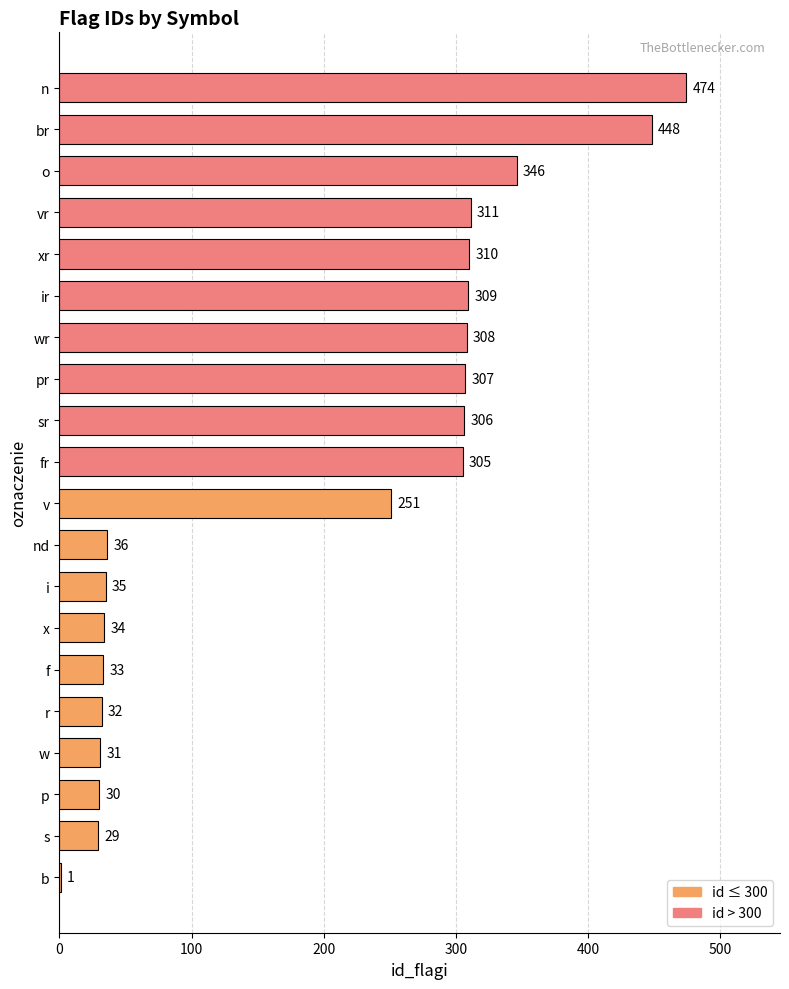

What is the sum of the values at ir and b?

310